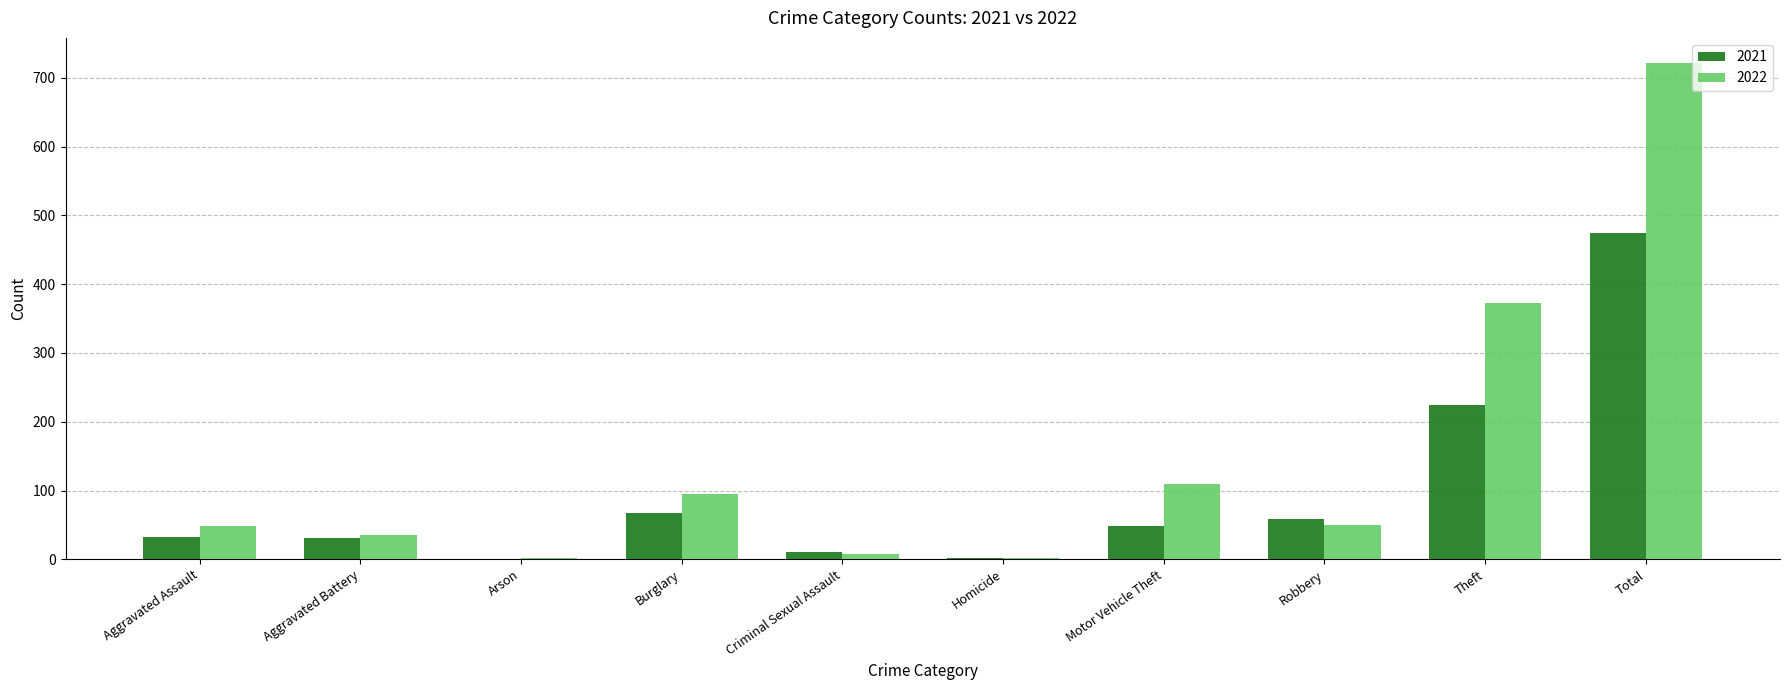

Where is 2022 nearest to the value 362?

Theft